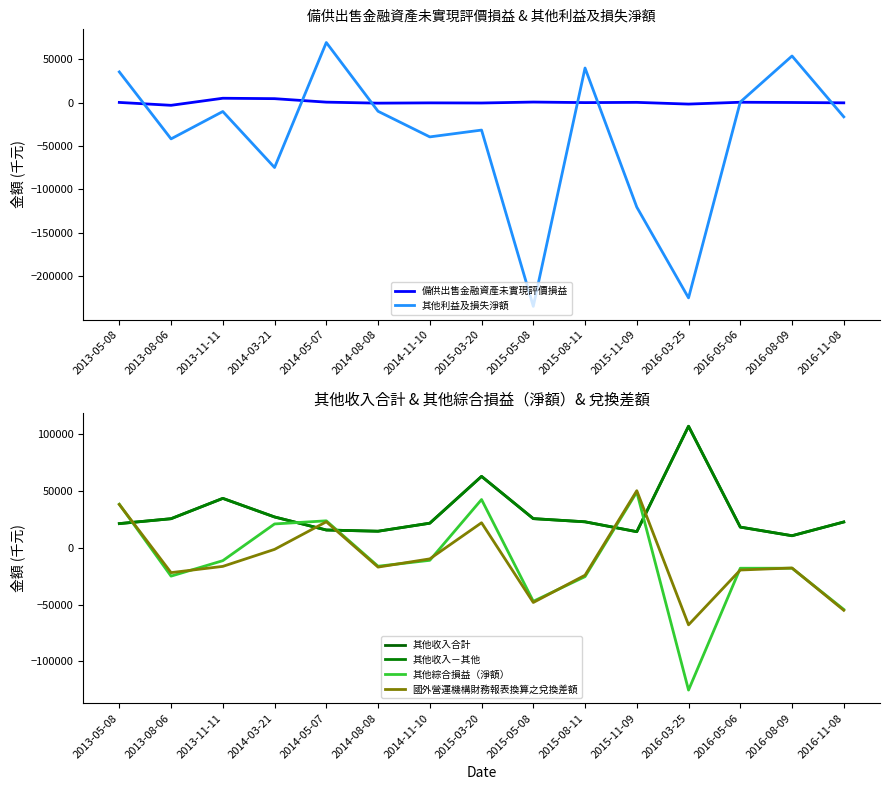

What is the value of the 其他綜合損益（淨額） point at the 9th from the left?

-47087